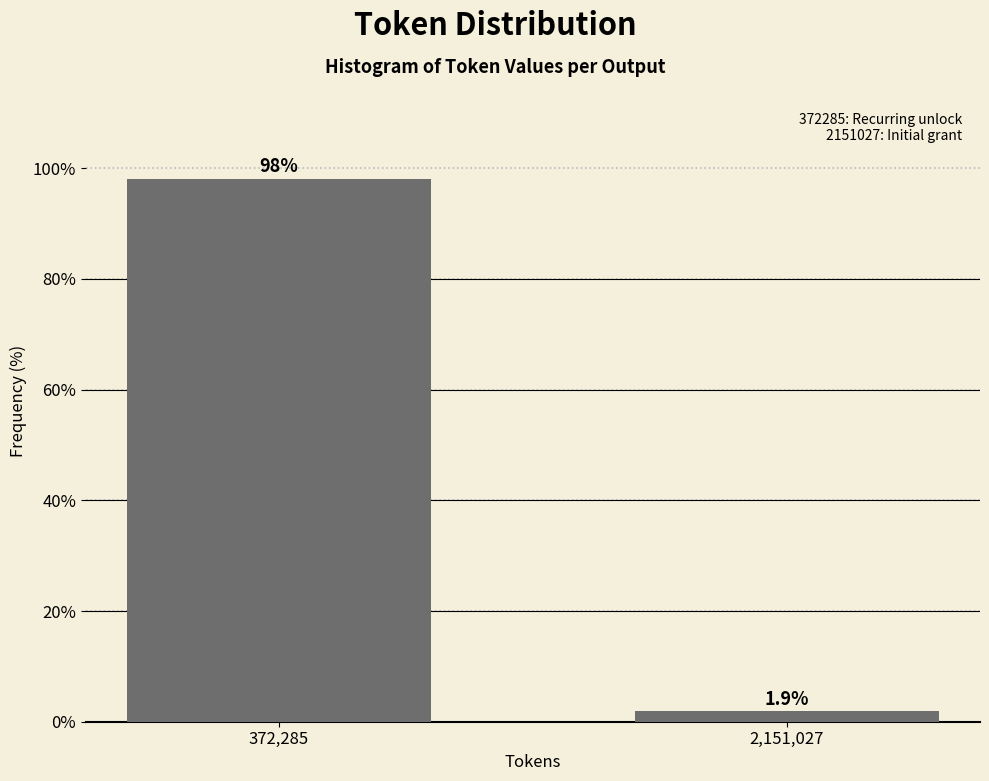

Reading left to right, what are all the values shown in this chart?

98.1	1.9